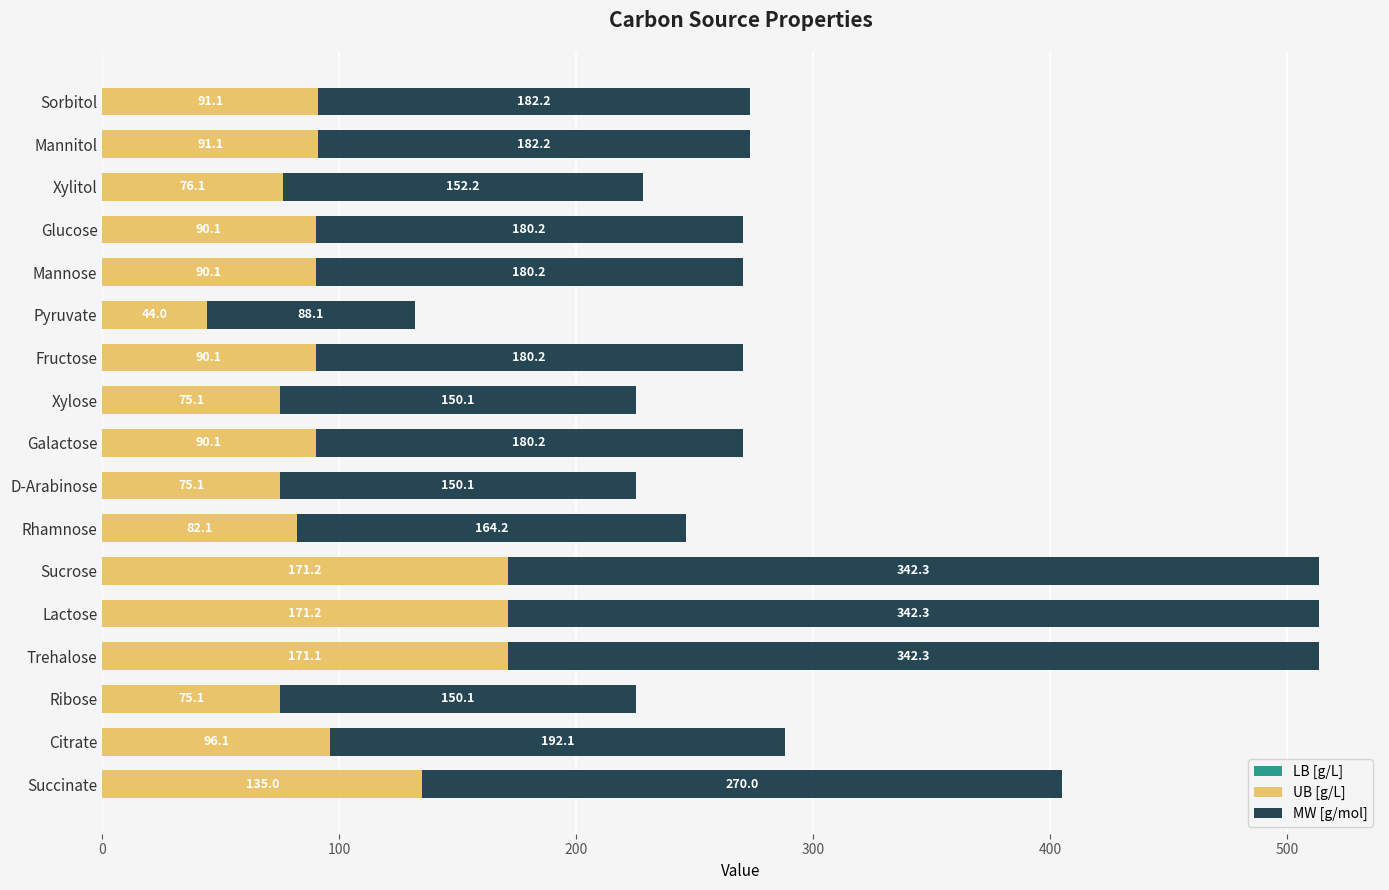

What is the sum of the UB [g/L] values at Pyruvate and Sucrose?

215.2